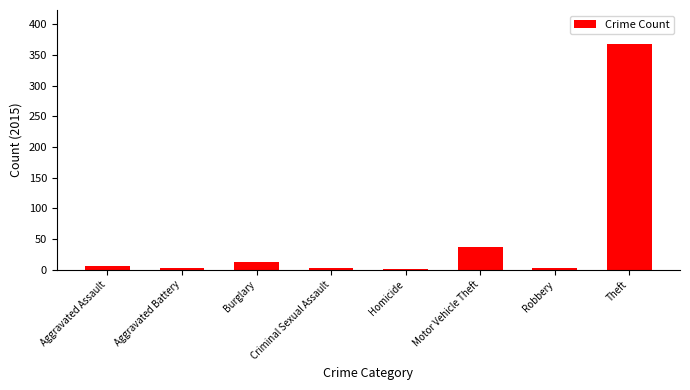

Reading left to right, what are all the values shown in this chart?

Aggravated Assault=6	Aggravated Battery=3	Burglary=13	Criminal Sexual Assault=3	Homicide=1	Motor Vehicle Theft=37	Robbery=3	Theft=368